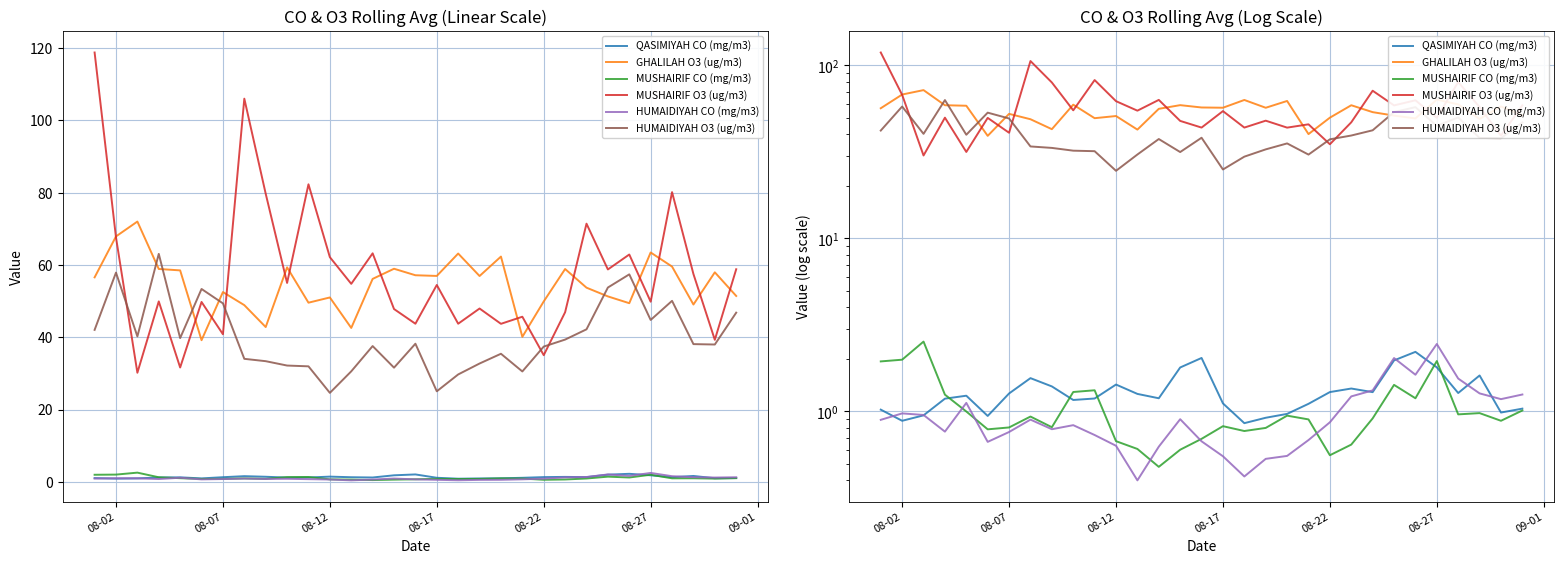

How many distinct data groups are displayed?

6